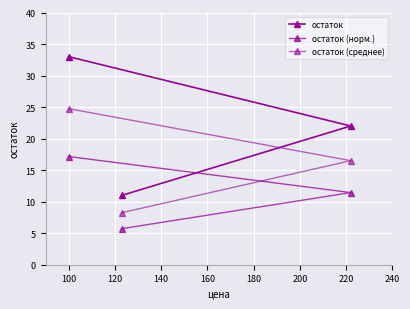

What is the approximate value of остаток (среднее) at 100?

24.8